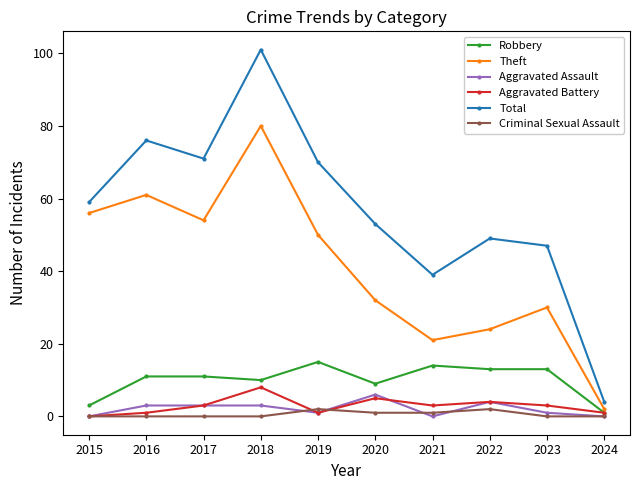

Reading right to left, transcribe all the data shown in this chart.

Robbery: 1	13	13	14	9	15	10	11	11	3
Theft: 2	30	24	21	32	50	80	54	61	56
Aggravated Assault: 0	1	4	0	6	1	3	3	3	0
Aggravated Battery: 1	3	4	3	5	1	8	3	1	0
Total: 4	47	49	39	53	70	101	71	76	59
Criminal Sexual Assault: 0	0	2	1	1	2	0	0	0	0